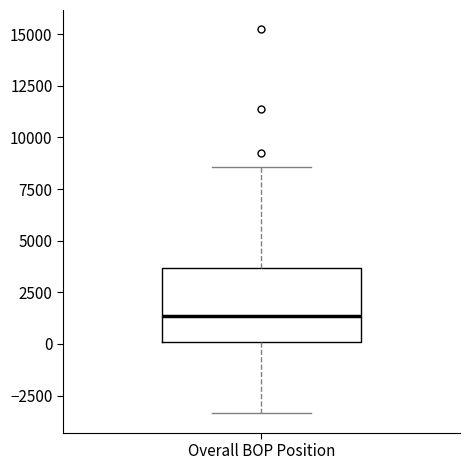

Read this box plot against the y-axis: the position of the median line, the range covered by the box, and the ends of both whiskers. The values are not printed on the chart, so give them approximately, as read against the axis.

median 1500, box 0 to 3500, whiskers -3500 to 8500